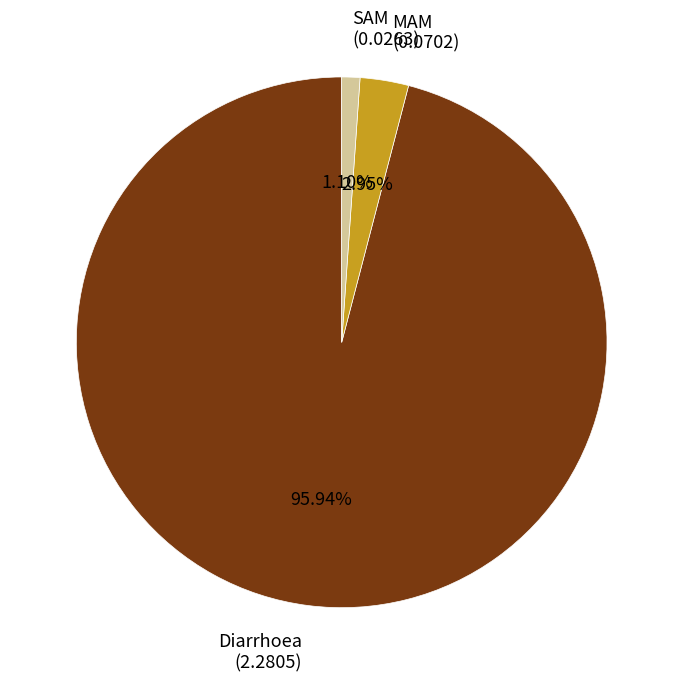

How many slices are in this pie chart?

3